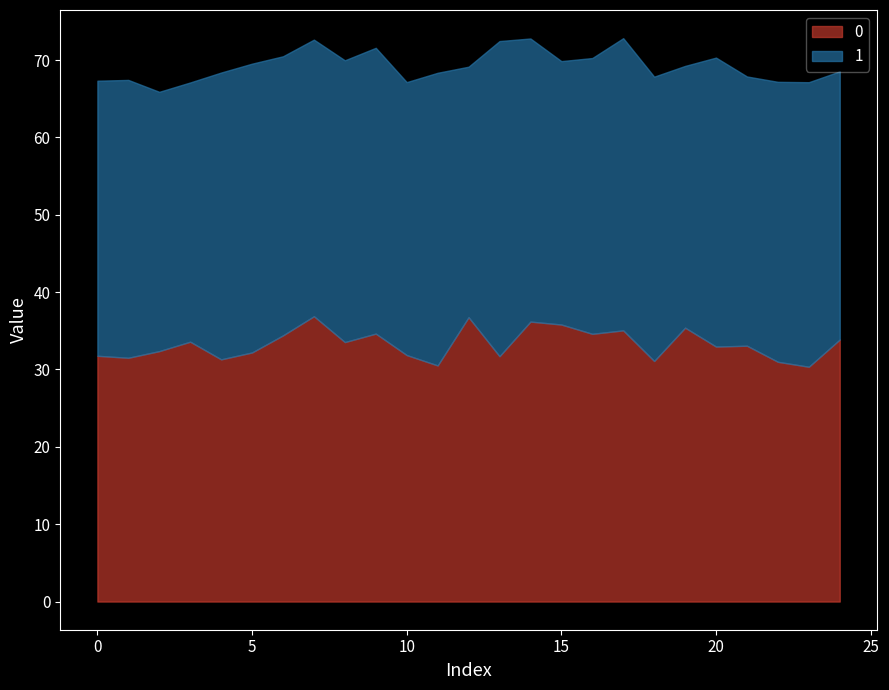

What are all the series names shown in the legend?

0, 1